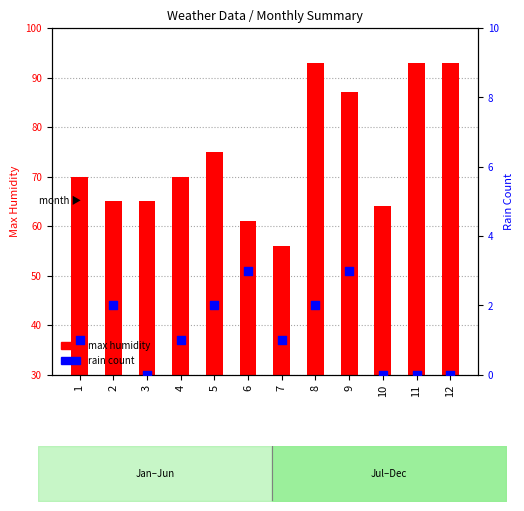

Which series has the largest total across all categories?

max humidity